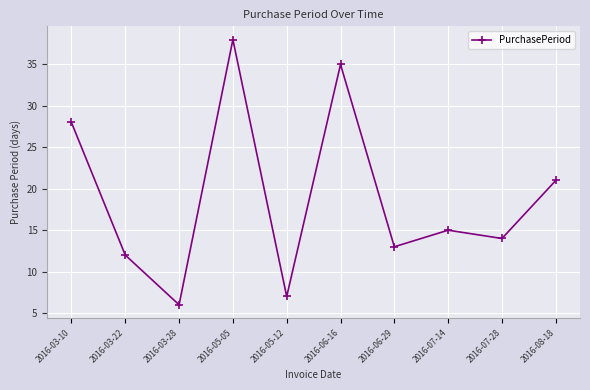

What is the label of the 5th point from the left?

2016-05-12